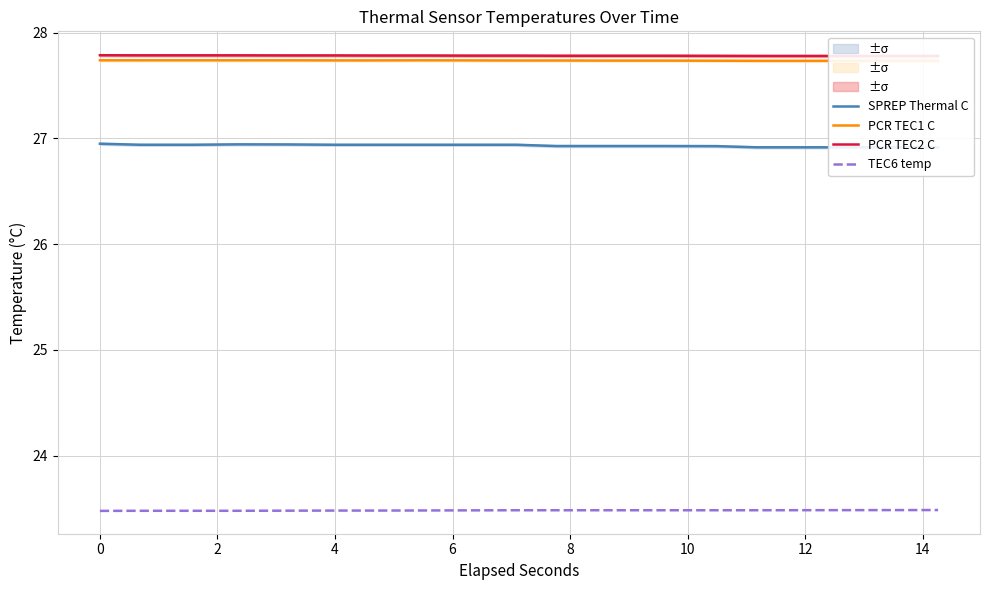

Reading right to left, list all the values displayed in this chart.

SPREP Thermal C: 26.9	26.9	26.9	26.9	26.9	26.9	26.9	26.9	26.9	26.9	26.9	26.9	26.9	26.9	26.9	26.9
PCR TEC1 C: 27.7	27.7	27.7	27.7	27.7	27.7	27.7	27.7	27.7	27.7	27.7	27.7	27.7	27.7	27.7	27.7
PCR TEC2 C: 27.8	27.8	27.8	27.8	27.8	27.8	27.8	27.8	27.8	27.8	27.8	27.8	27.8	27.8	27.8	27.8
TEC6 temp: 23.5	23.5	23.5	23.5	23.5	23.5	23.5	23.5	23.5	23.5	23.5	23.5	23.5	23.5	23.5	23.5